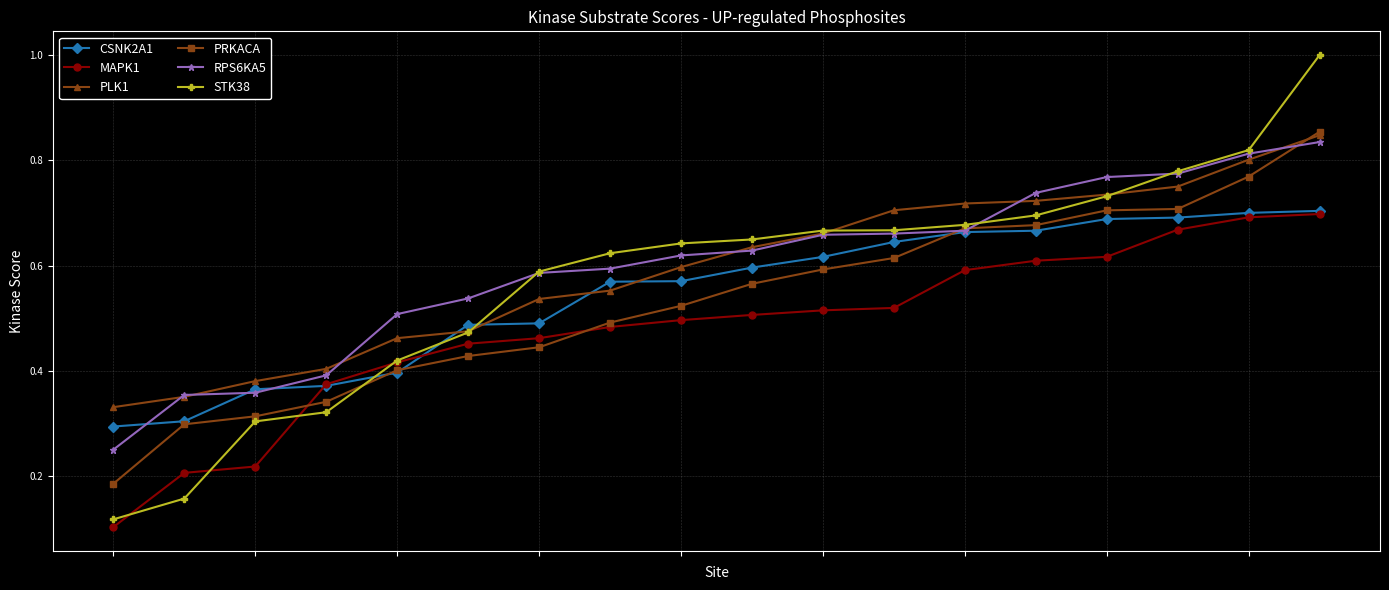

True or false: MAPK1 and PLK1 intersect in this chart.

False